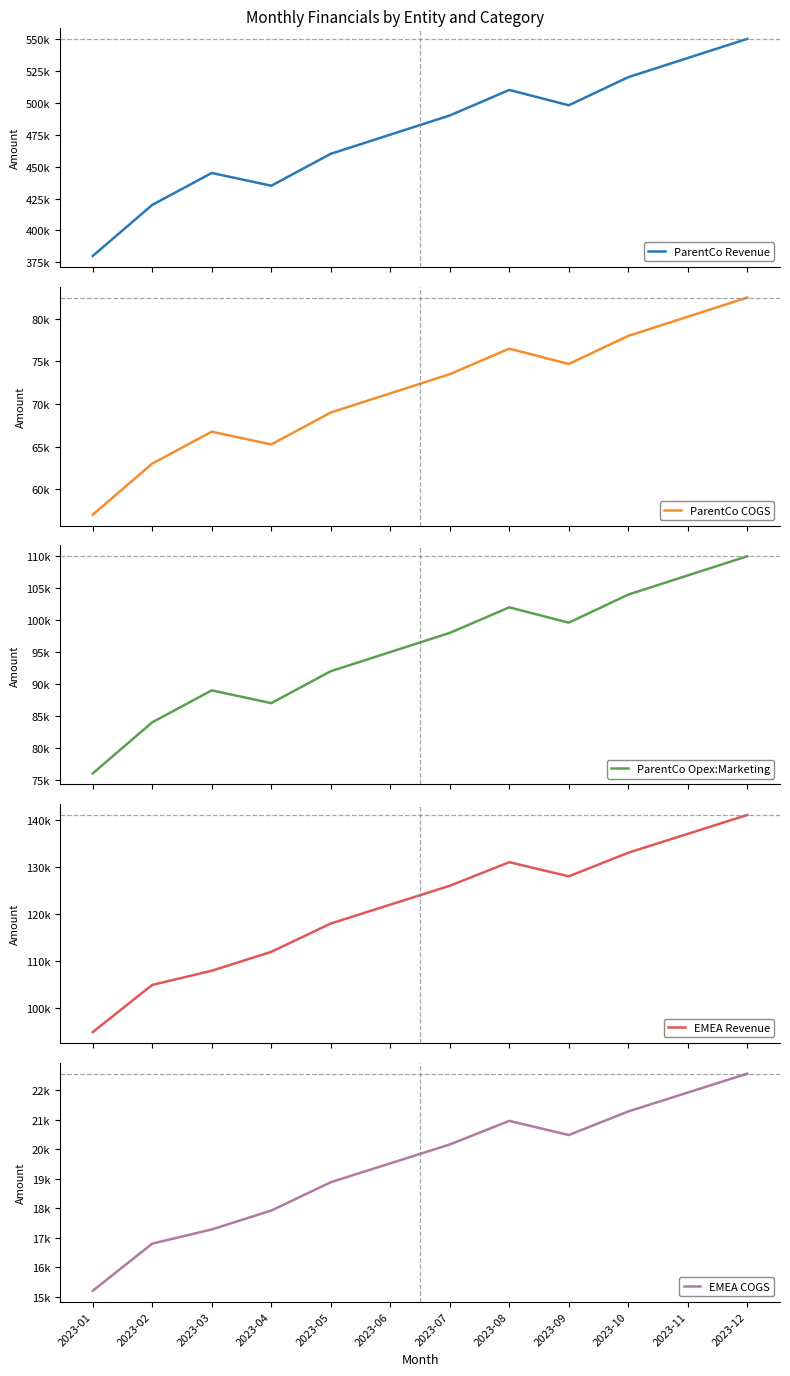

Which category has the highest value across all series?

2023-12